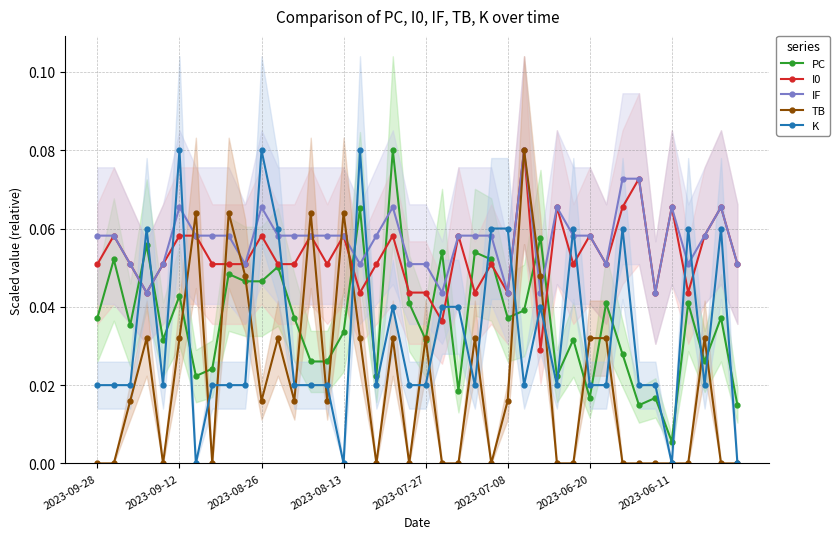

True or false: K has more than 0 points higher than both neighbors.

True